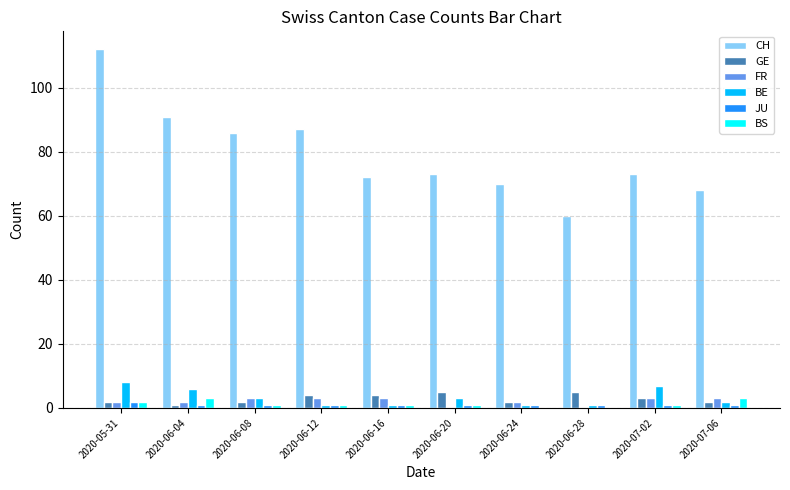

Reading right to left, what are all the values shown in this chart?

CH: 68	73	60	70	73	72	87	86	91	112
GE: 2	3	5	2	5	4	4	2	1	2
FR: 3	3	0	2	0	3	3	3	2	2
BE: 2	7	1	1	3	1	1	3	6	8
JU: 1	1	1	1	1	1	1	1	1	2
BS: 3	1	0	0	1	1	1	1	3	2